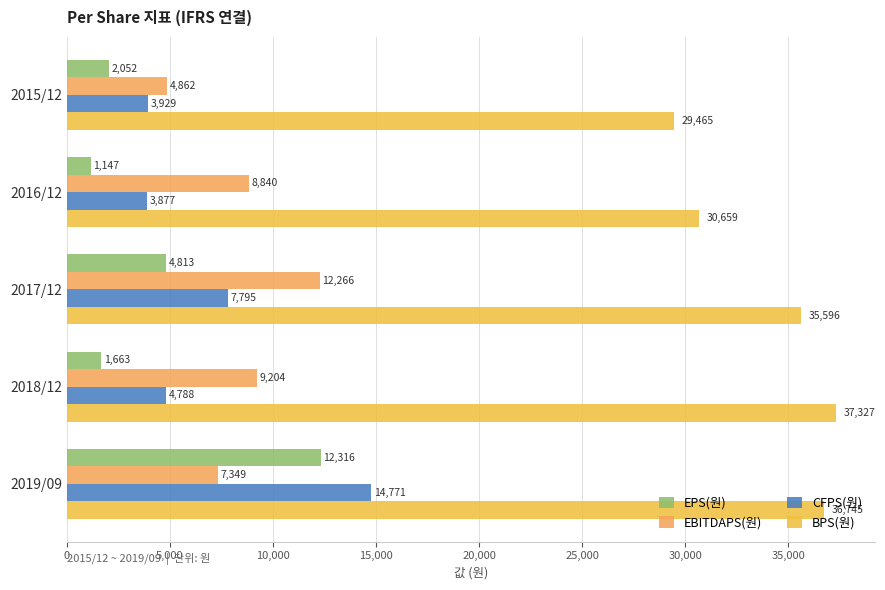

What is the difference between the second highest and minimum values in the EPS(원) series?

3666